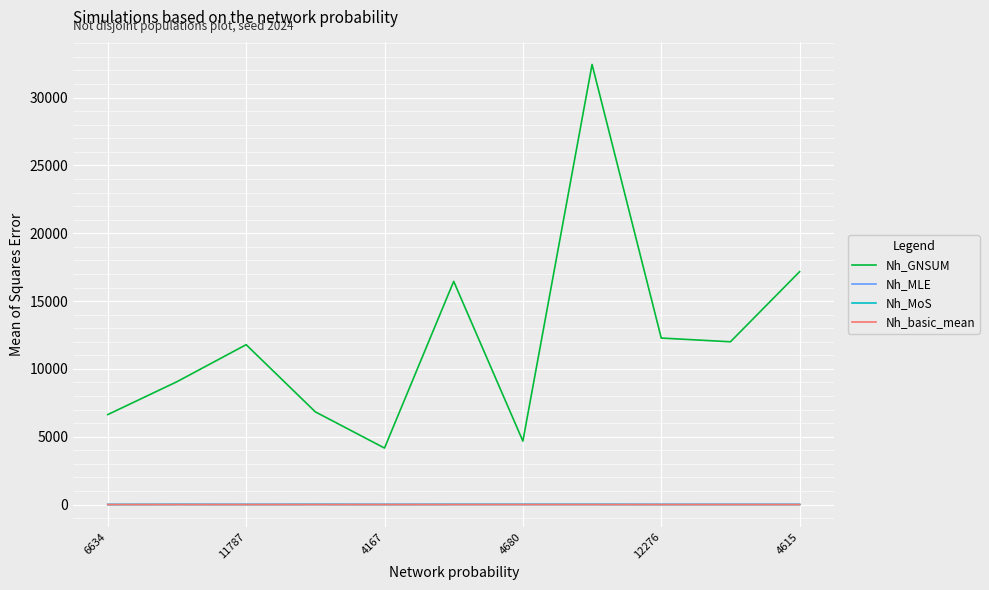

True or false: Nh_GNSUM and Nh_MoS intersect in this chart.

False